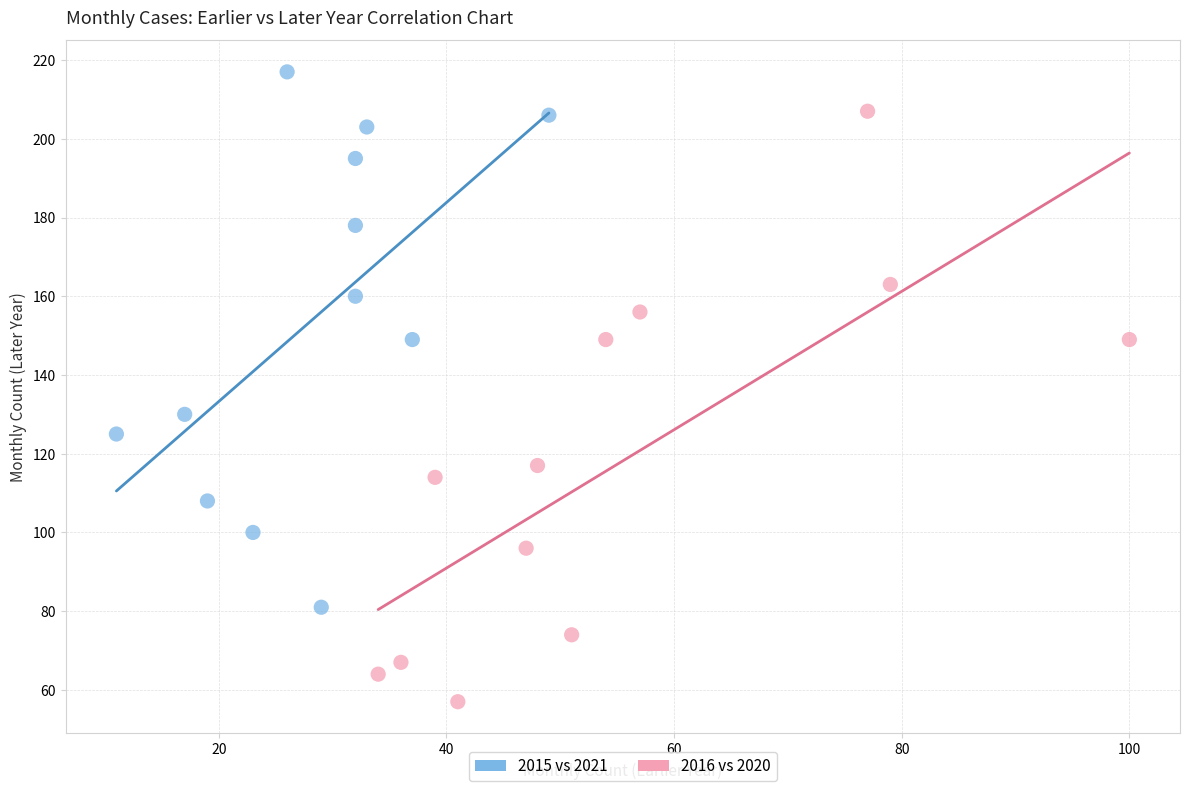

Which series contains the lowest Y value?

2016 vs 2020